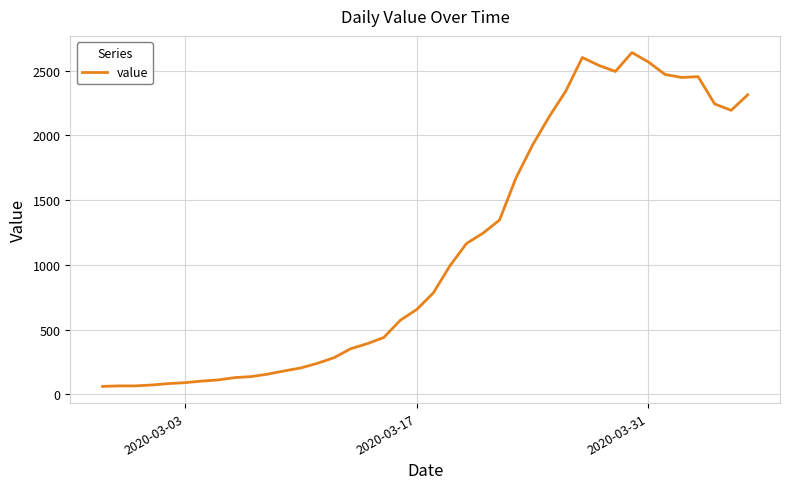

What is the smallest value displayed?

61